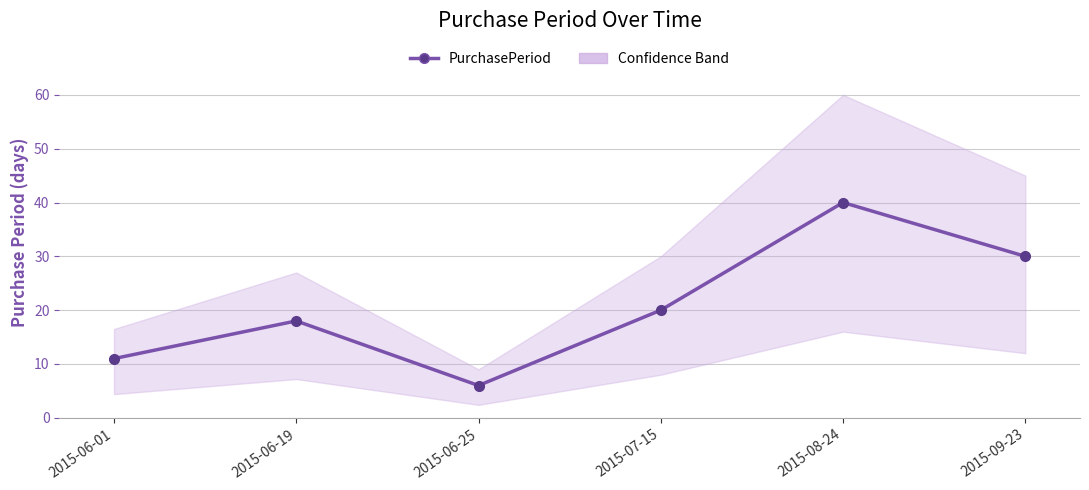

Reading left to right, list all the values displayed in this chart.

11	18	6	20	40	30